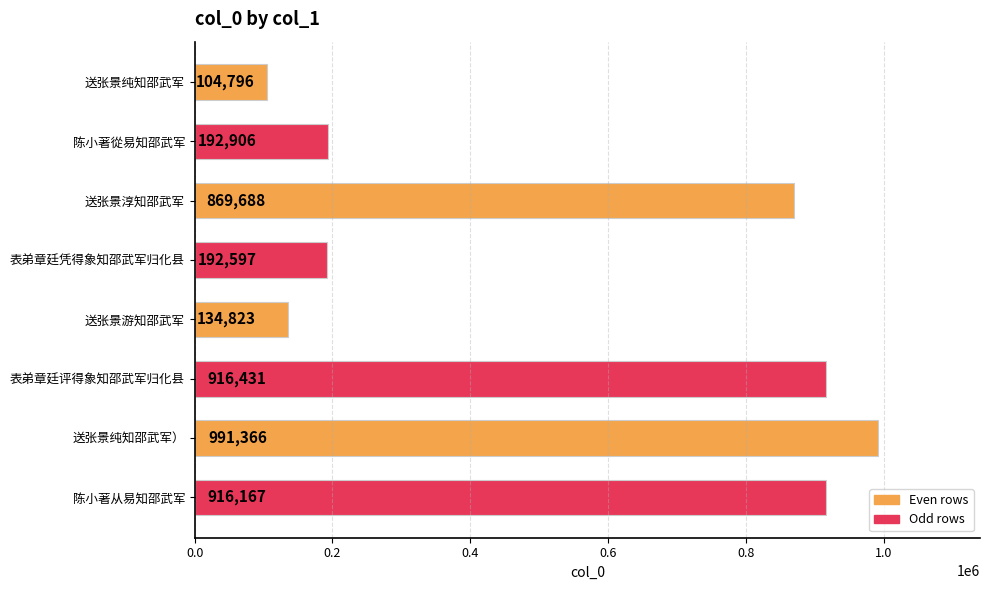

What is the maximum value shown in the chart?

991366